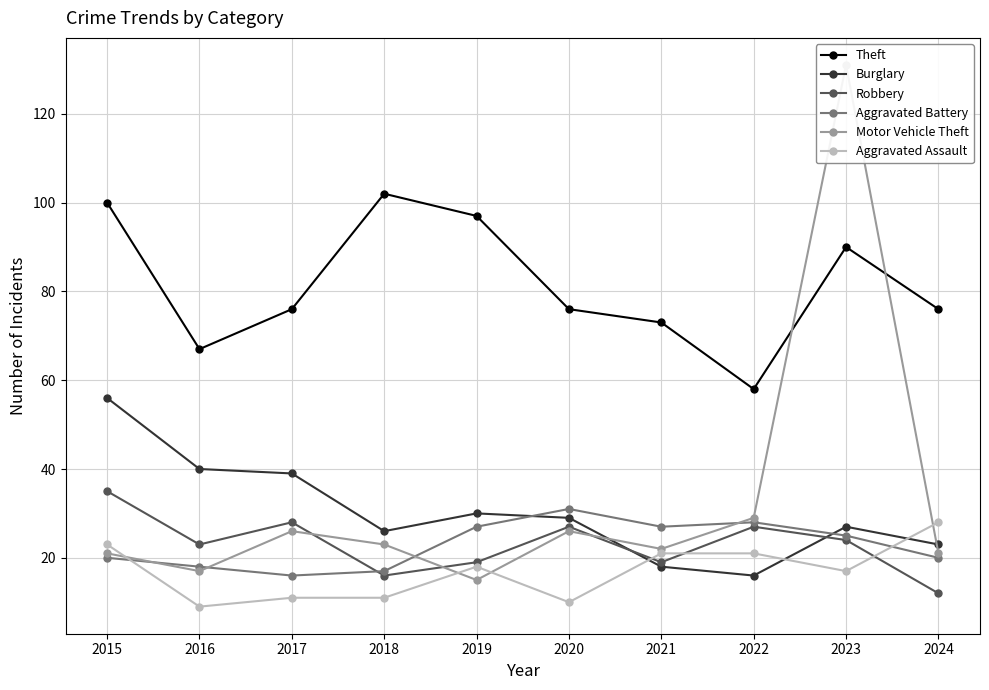

At which category is the sum across all series the highest?

2023